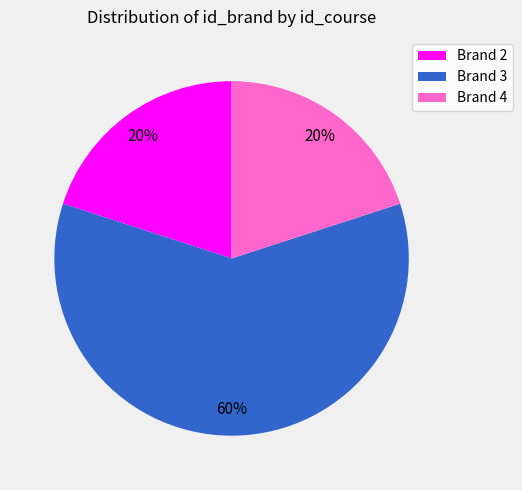

To the nearest percent, what is the average slice percentage?

33%